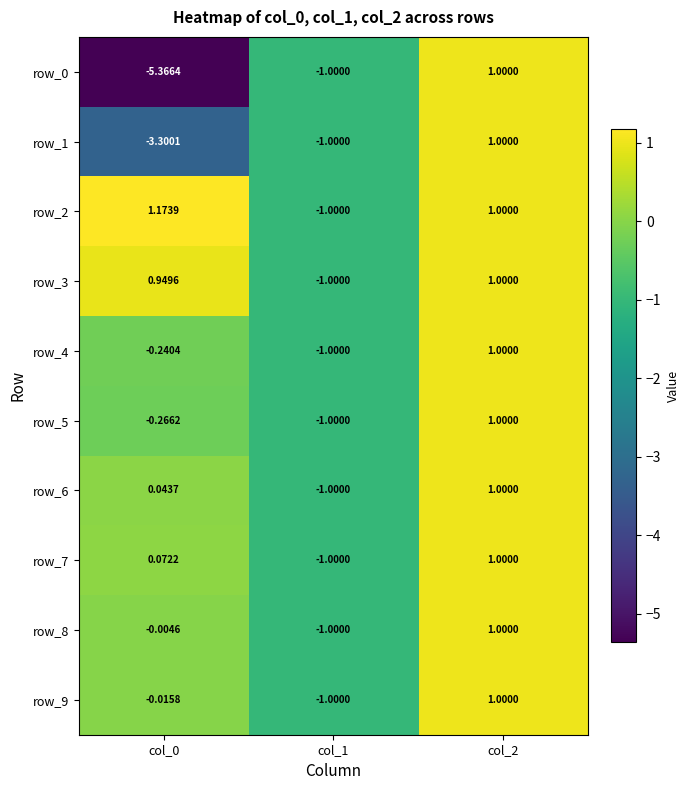

How many values in the row_0 series exceed -1?

1